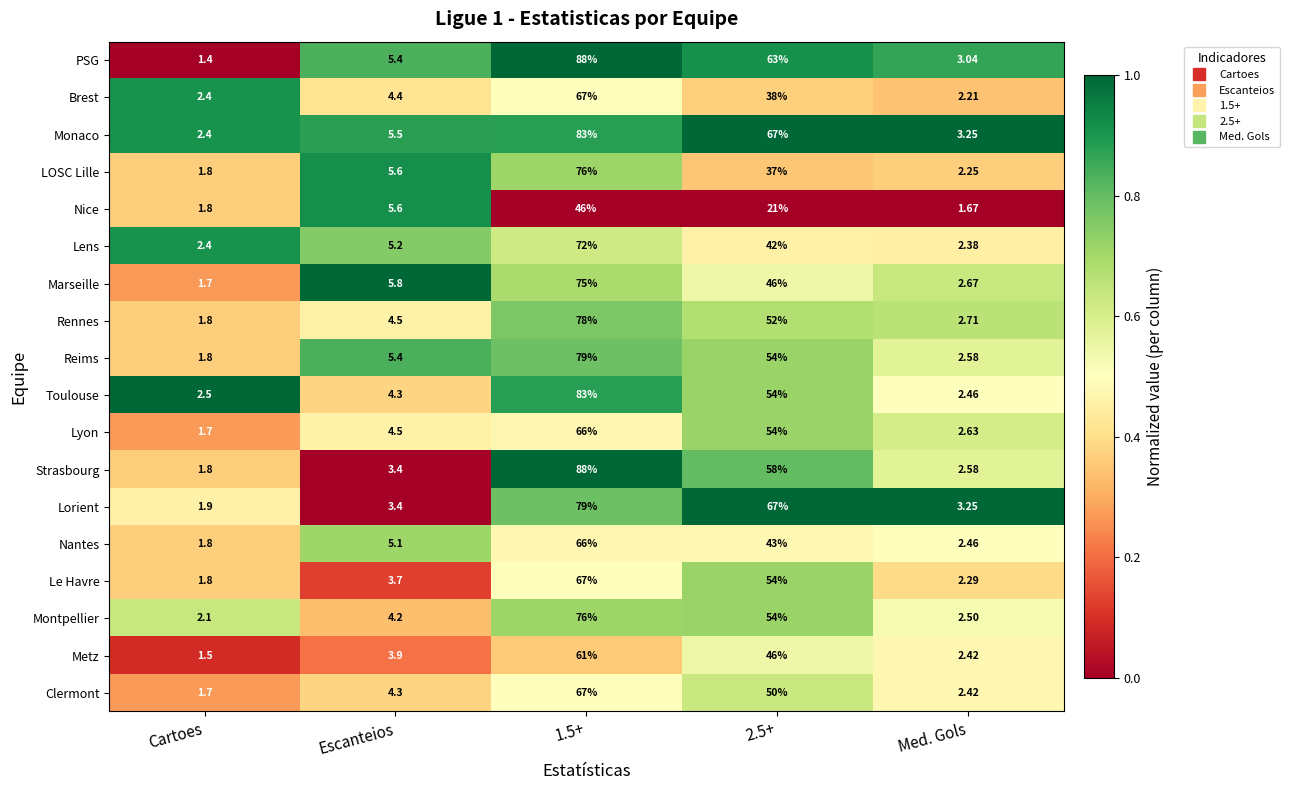

At which label does Lyon reach its minimum?

Cartoes